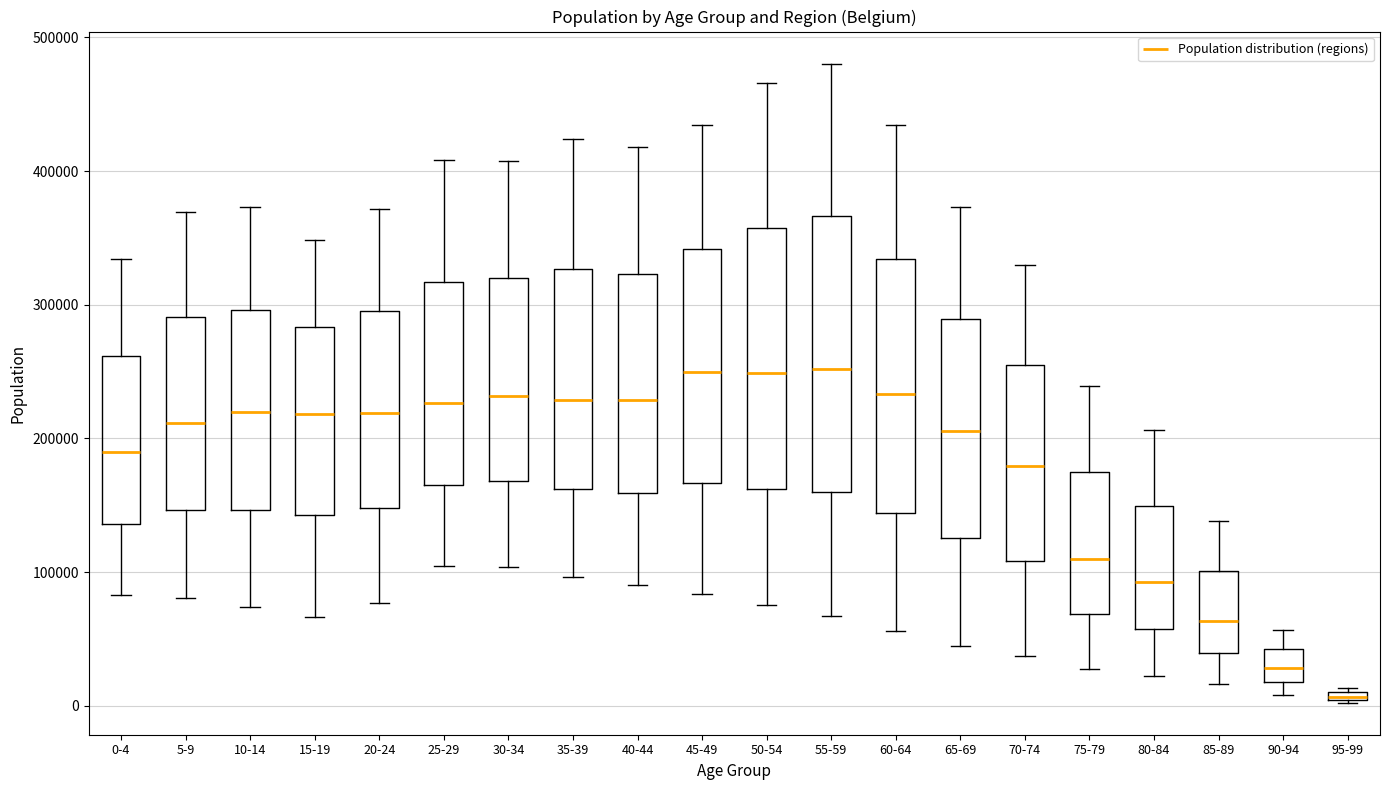

Where does the lower whisker of the box for 60-64 end on the y-axis? The values are not printed on the chart, so give them approximately, as read against the axis.

60000